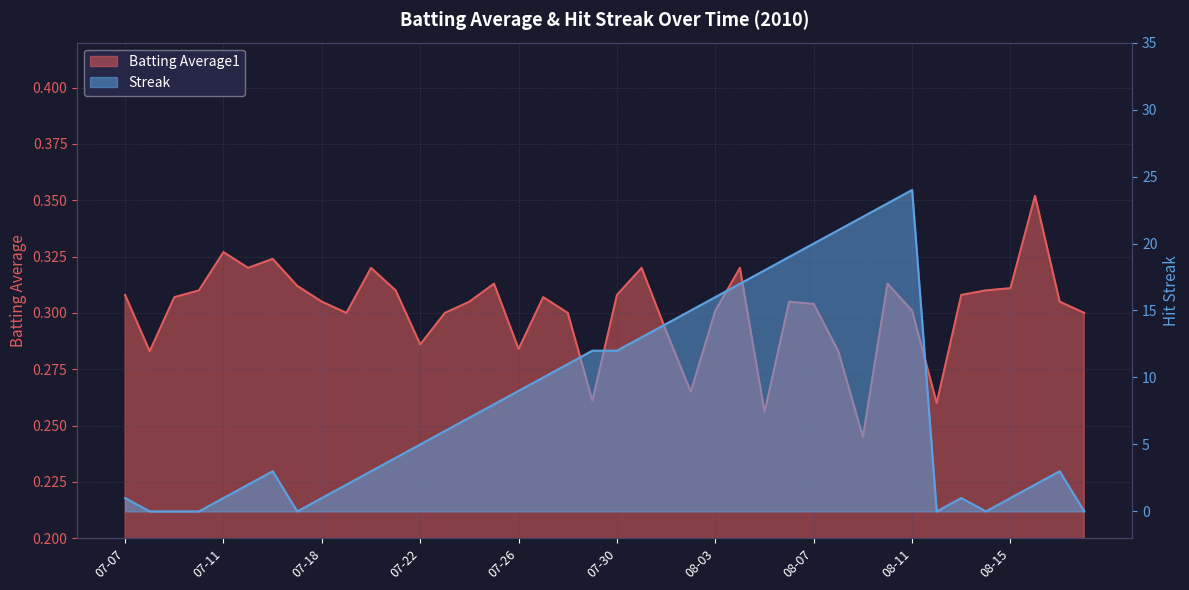

Does the chart display data point markers on the line(s)?

No